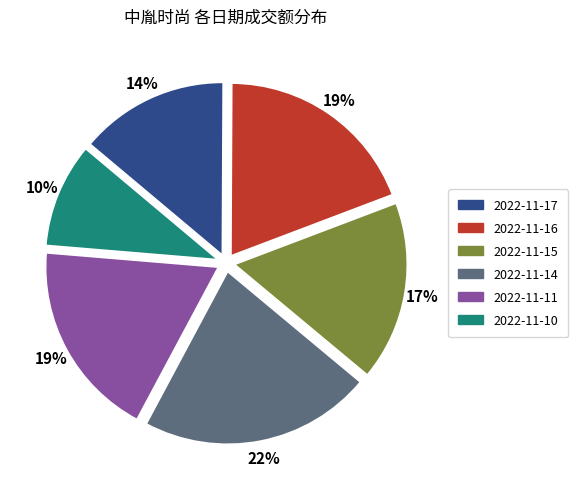

Which category has the smallest portion of the pie?

2022-11-10